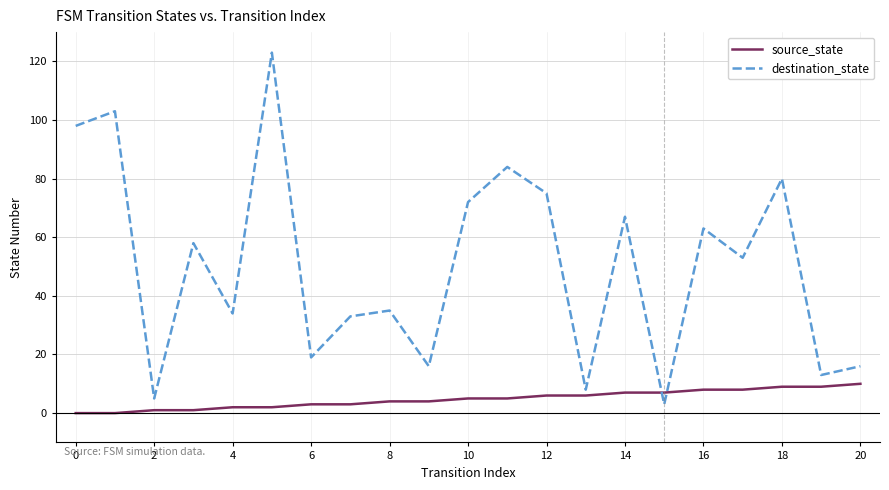

What is the highest value of the destination_state series?

123